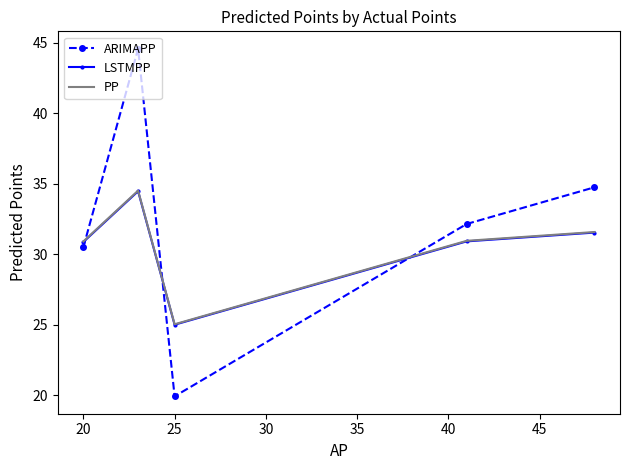

Which series has the widest spread of values?

ARIMAPP